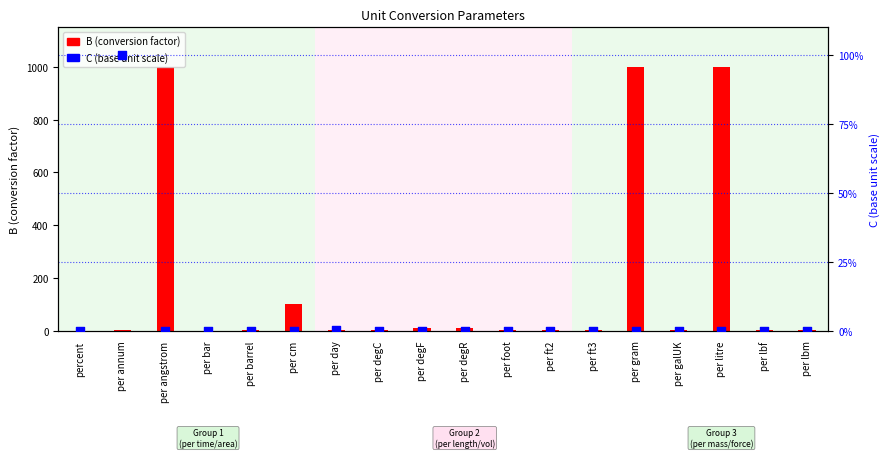

At how many categories does at least one series exceed 727?

3